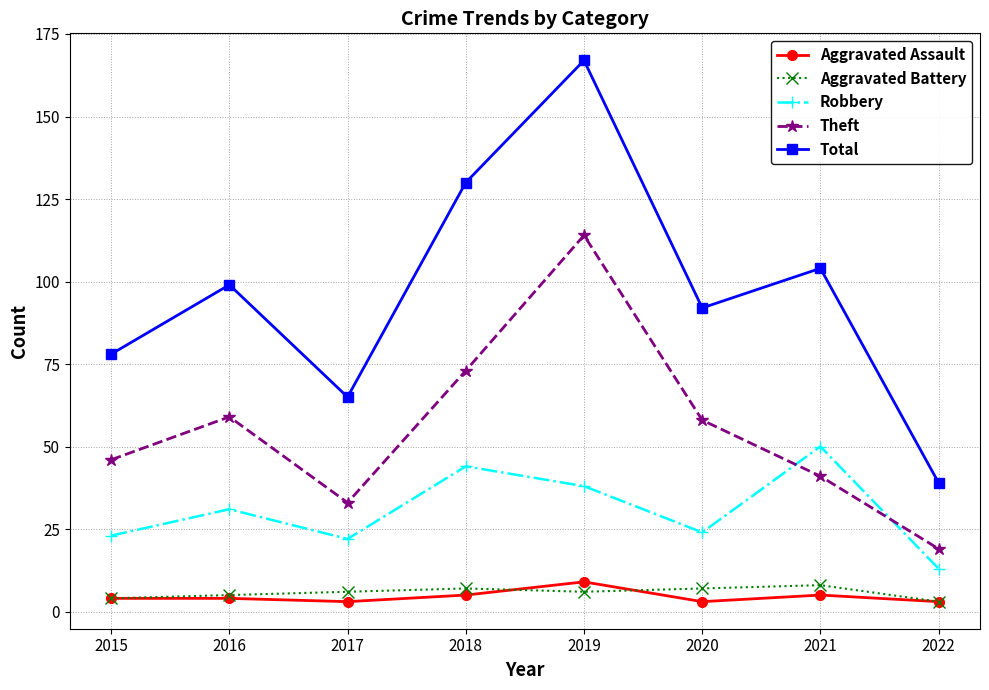

Read the Total value at 2019.

167